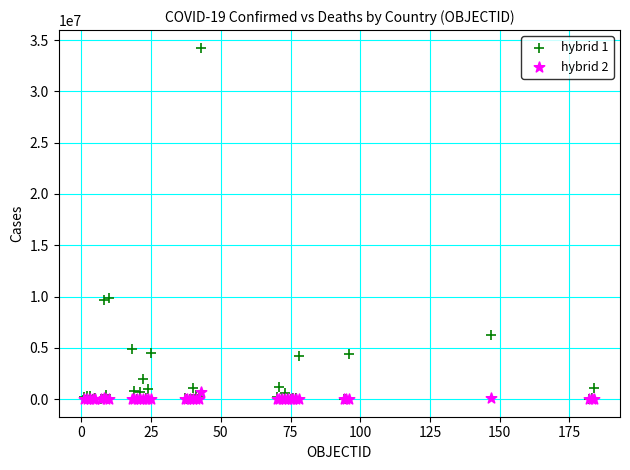

Which series has the largest Y range (max minus min)?

hybrid 1